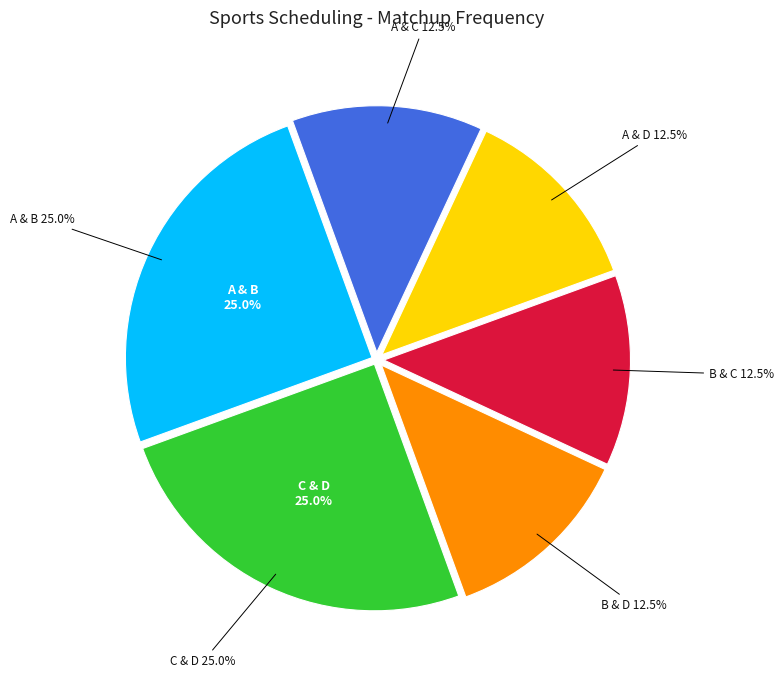

True or false: C & D accounts for 20% of the total.

False